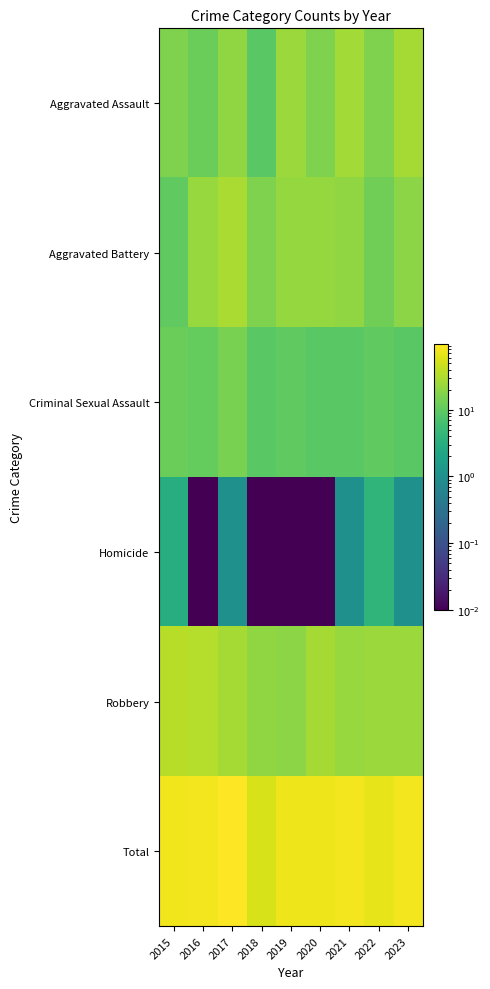

Rank the series at 2022 from highest to lowest value.

Total, Robbery, Aggravated Assault, Aggravated Battery, Criminal Sexual Assault, Homicide